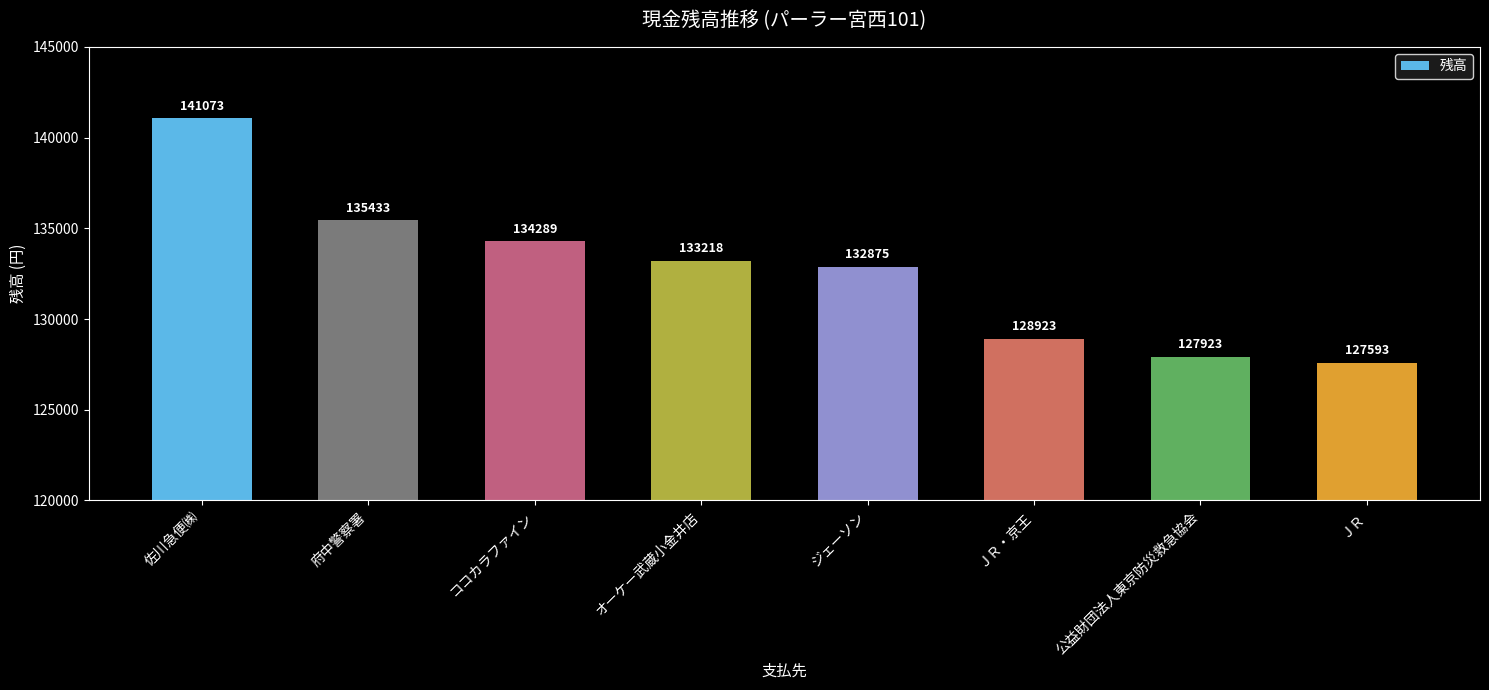

What is the sum of the values at 佐川急便㈱ and 府中警察署?

276506